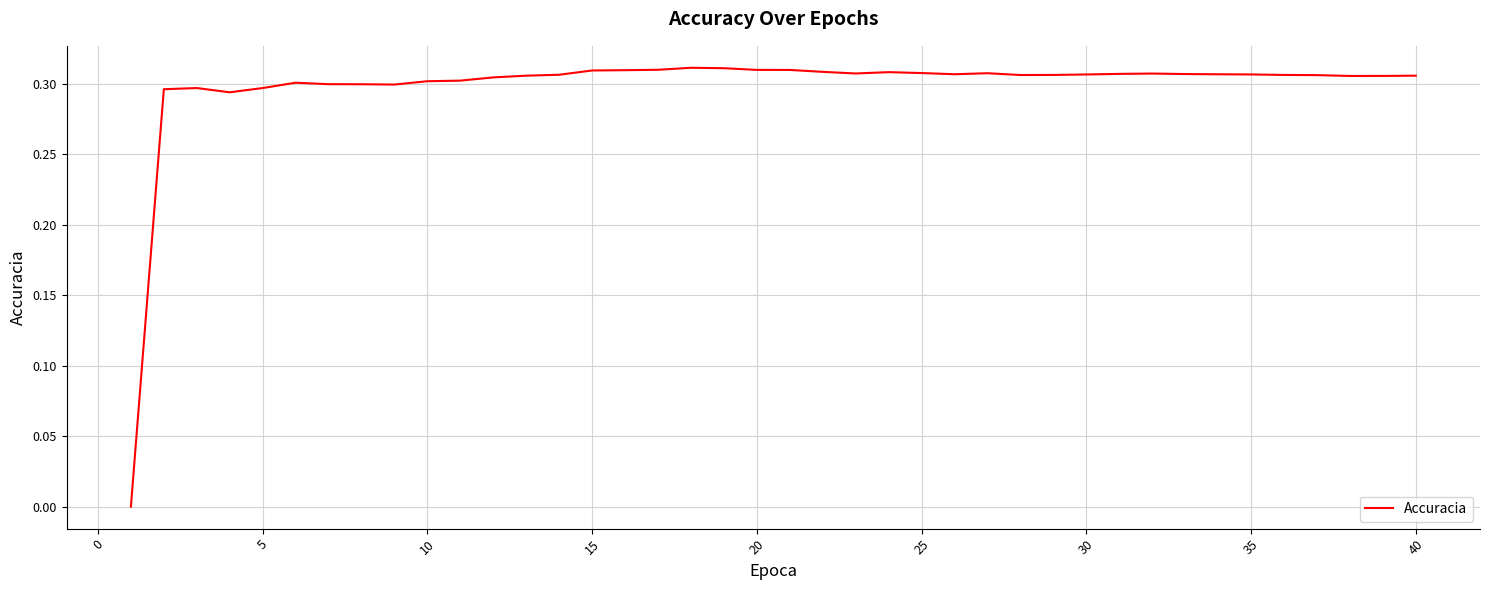

Does the chart have visible grid lines?

Yes